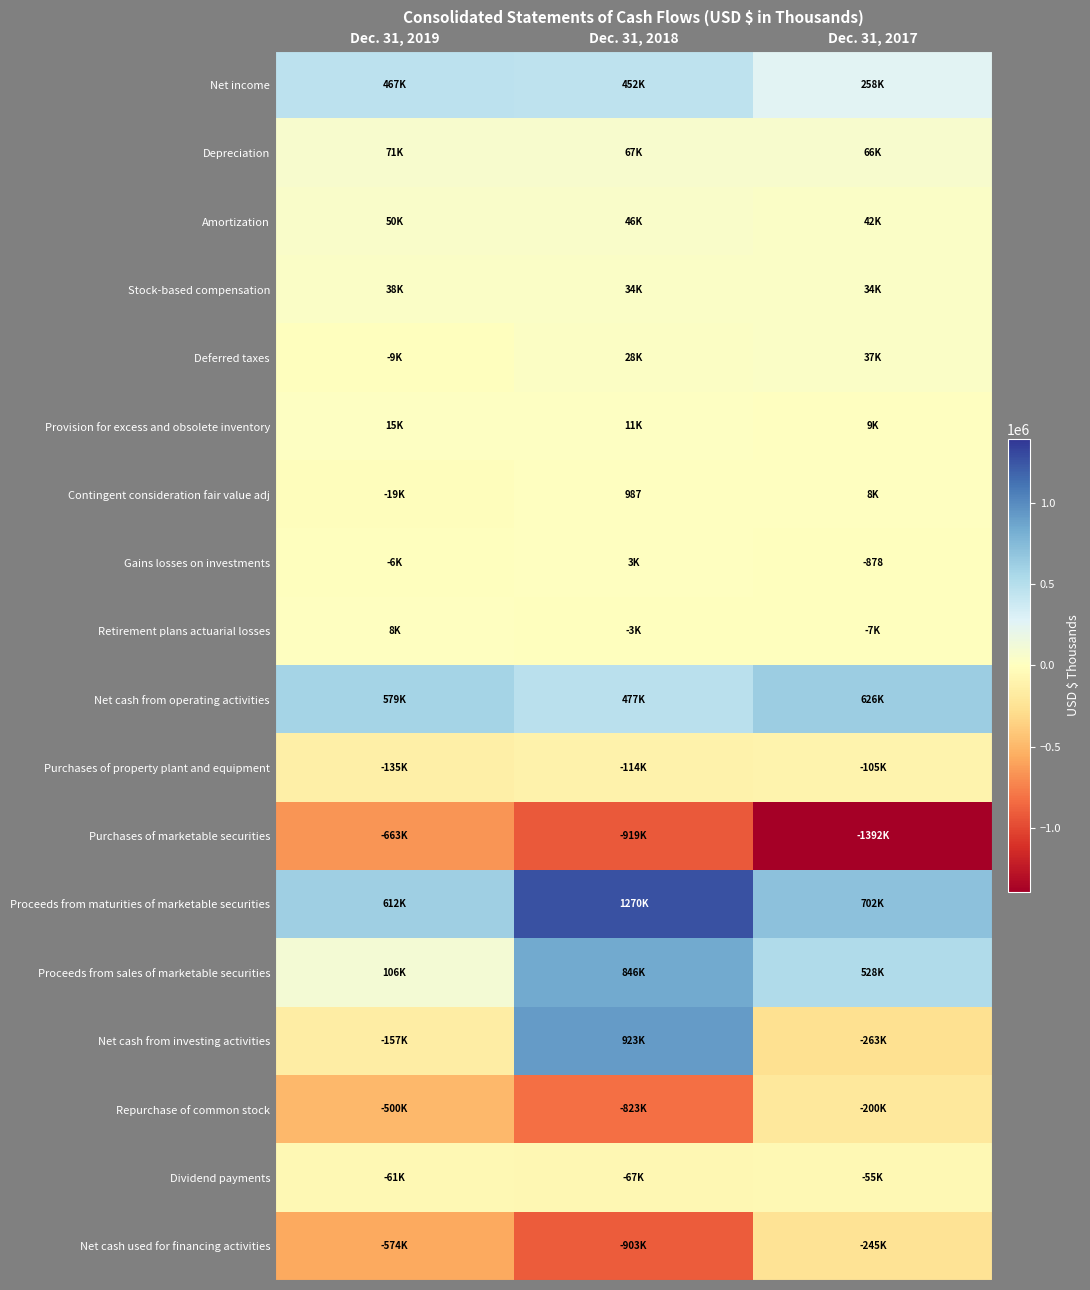

True or false: Gains losses on investments has a value of -878 at Dec. 31, 2017.

True